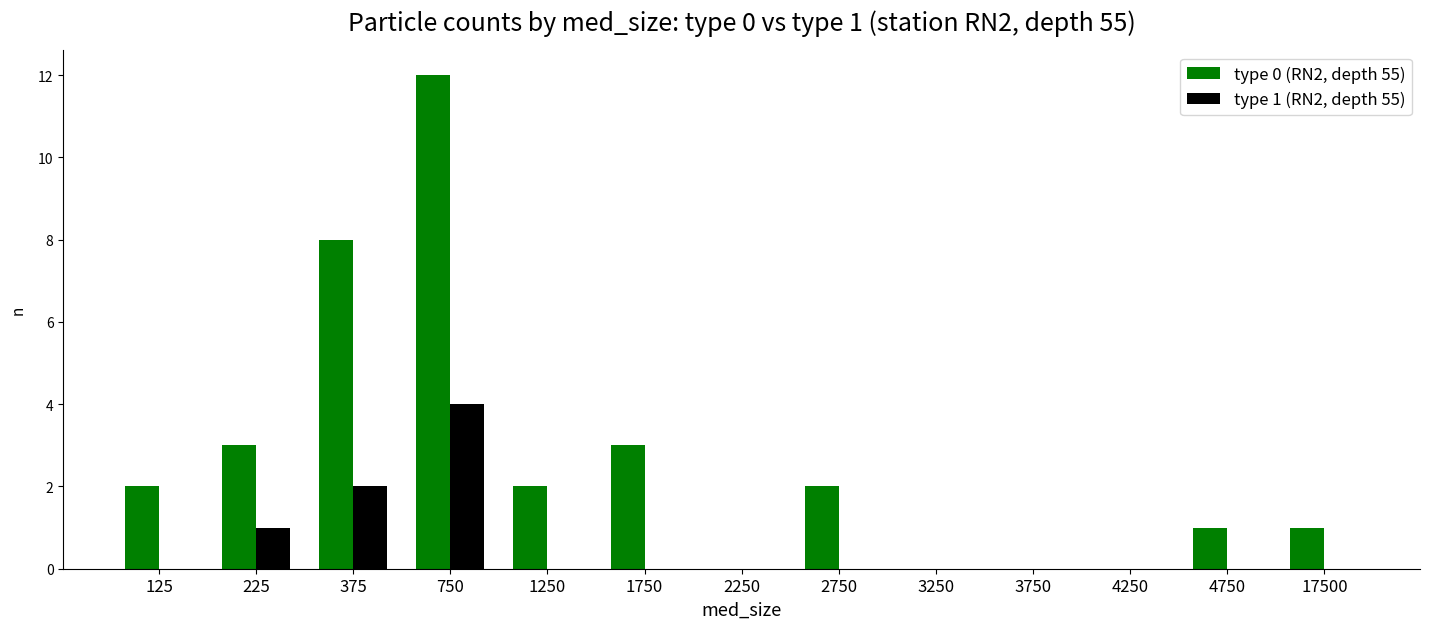

The type 1 (RN2, depth 55) series shows 0 at 4250. True or false?

True